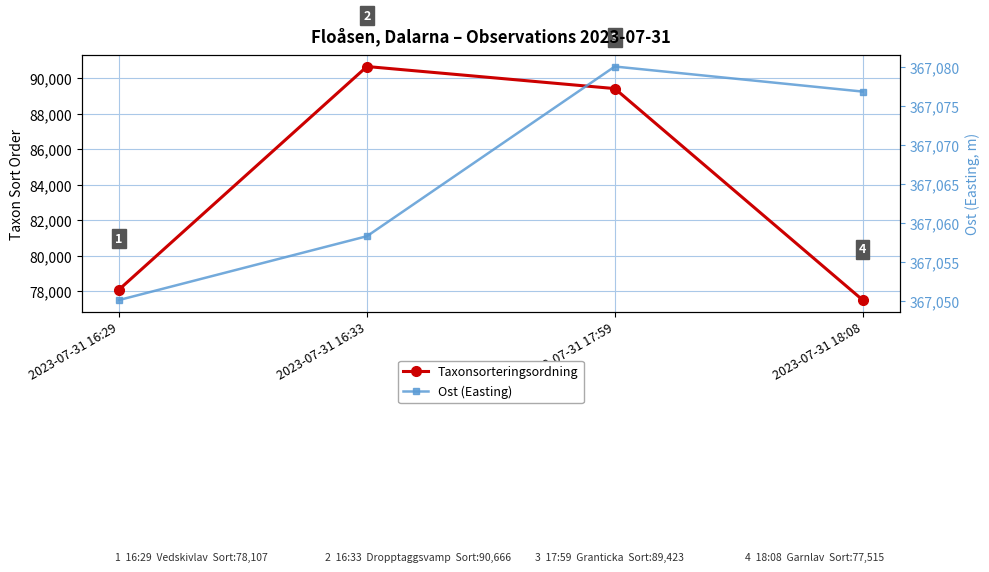

What is the sum of all Ost (Easting) values?

1468265.2